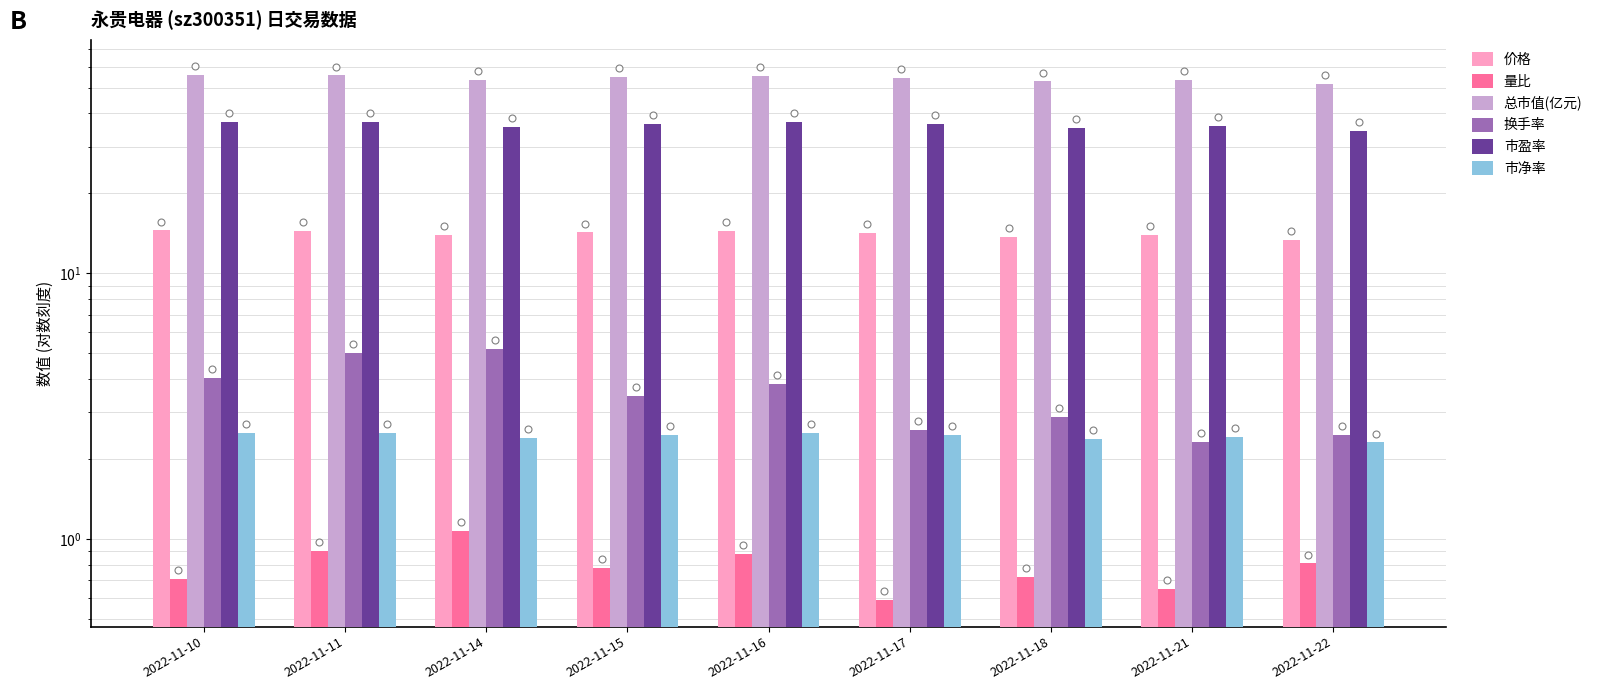

At how many categories does at least one series exceed 18?

9